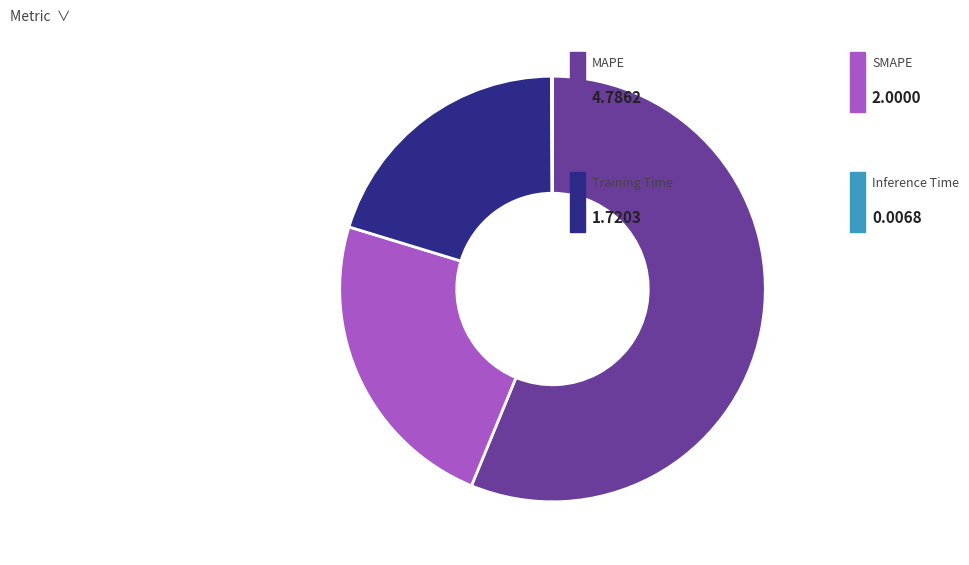

Is there any slice that represents more than half of the pie?

Yes